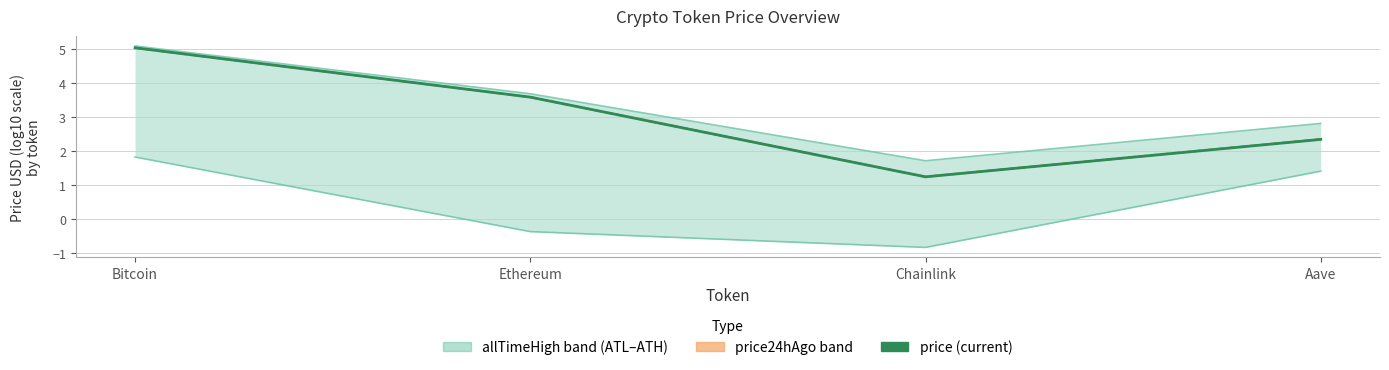

How many data points does each series have?

4